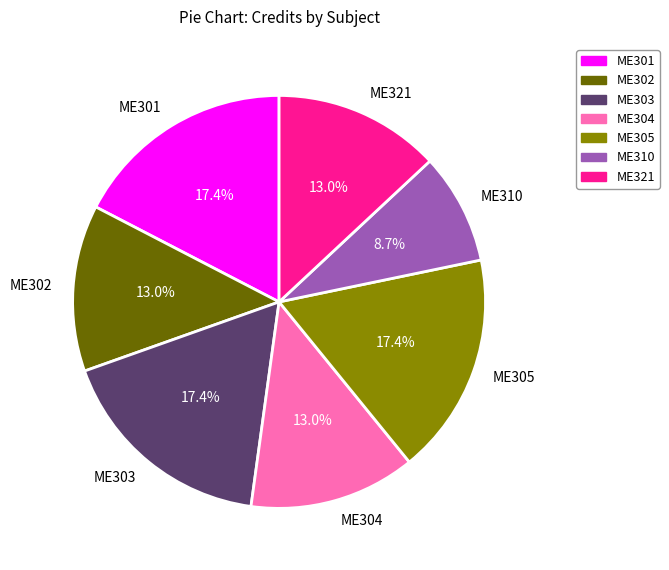

Is it true that ME301 is 17% of the pie?

True